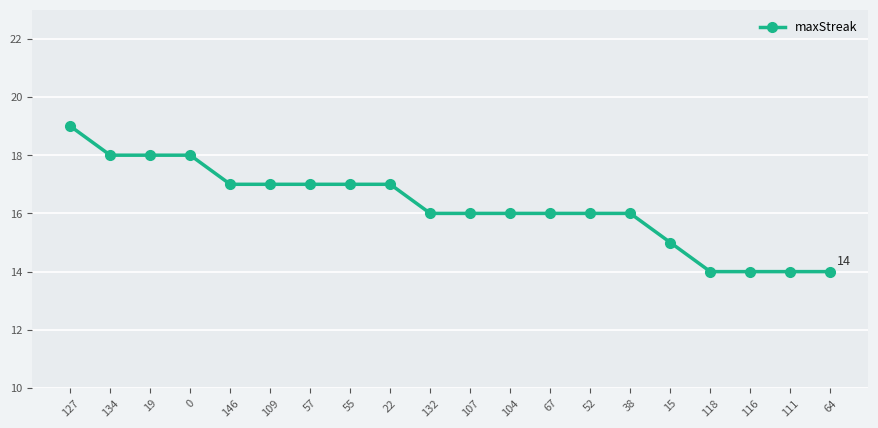

What is the difference between the values at 19 and 111?

4